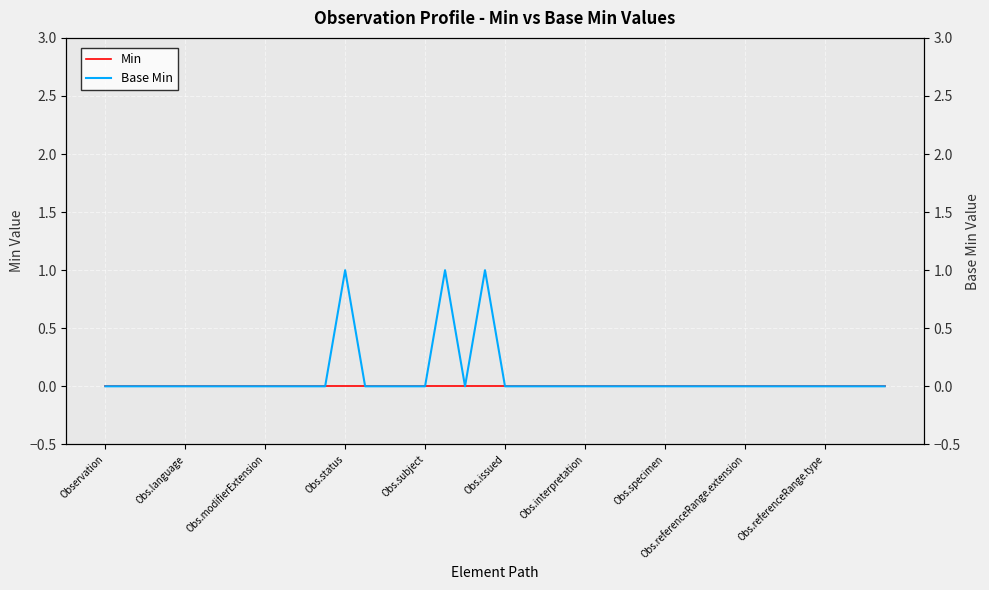

What are all the series names shown in the legend?

Min, Base Min